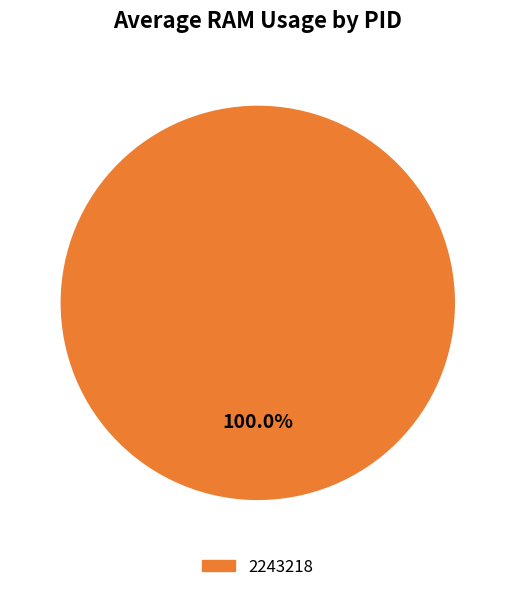

Is there any slice that represents more than half of the pie?

Yes